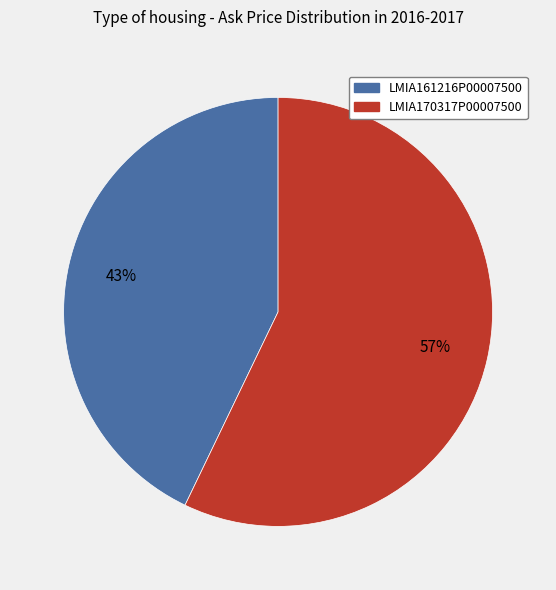

What is the smallest slice in the pie chart?

LMIA161216P00007500